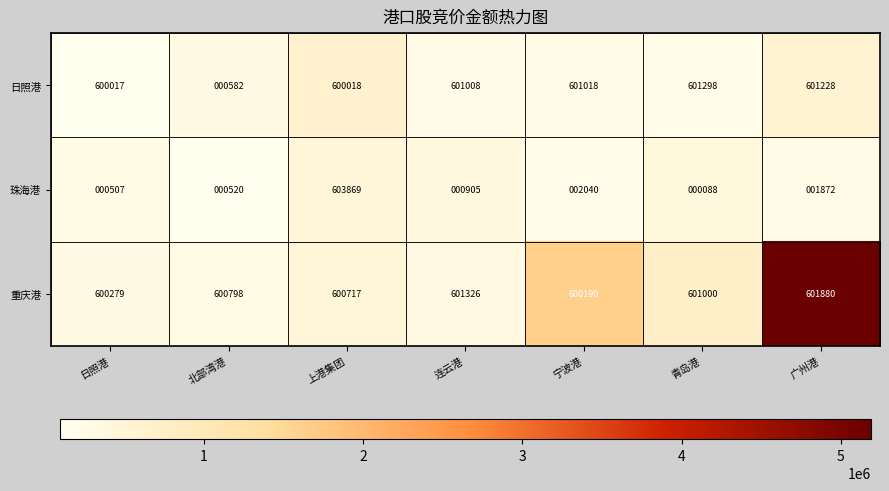

How many series are shown in this chart?

3